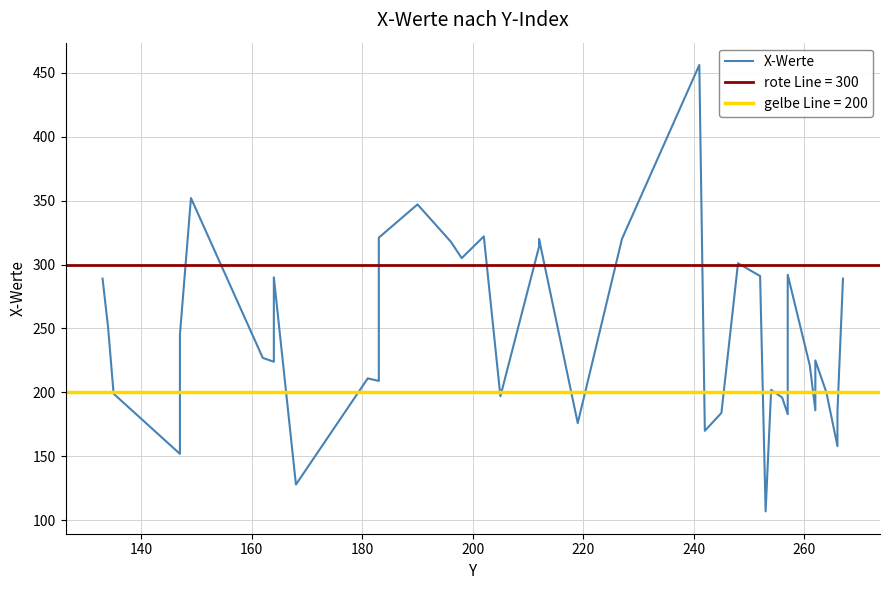

How many series are shown in this chart?

1